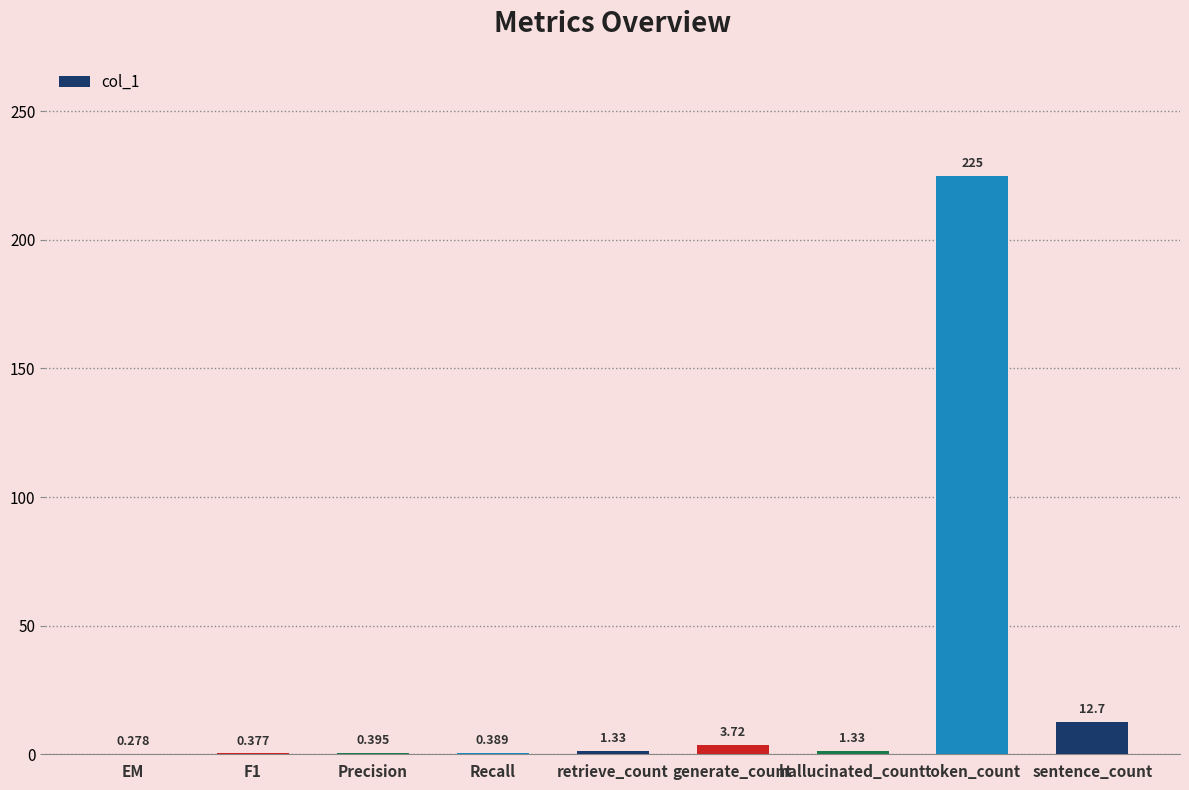

How many categories are shown in the chart?

9